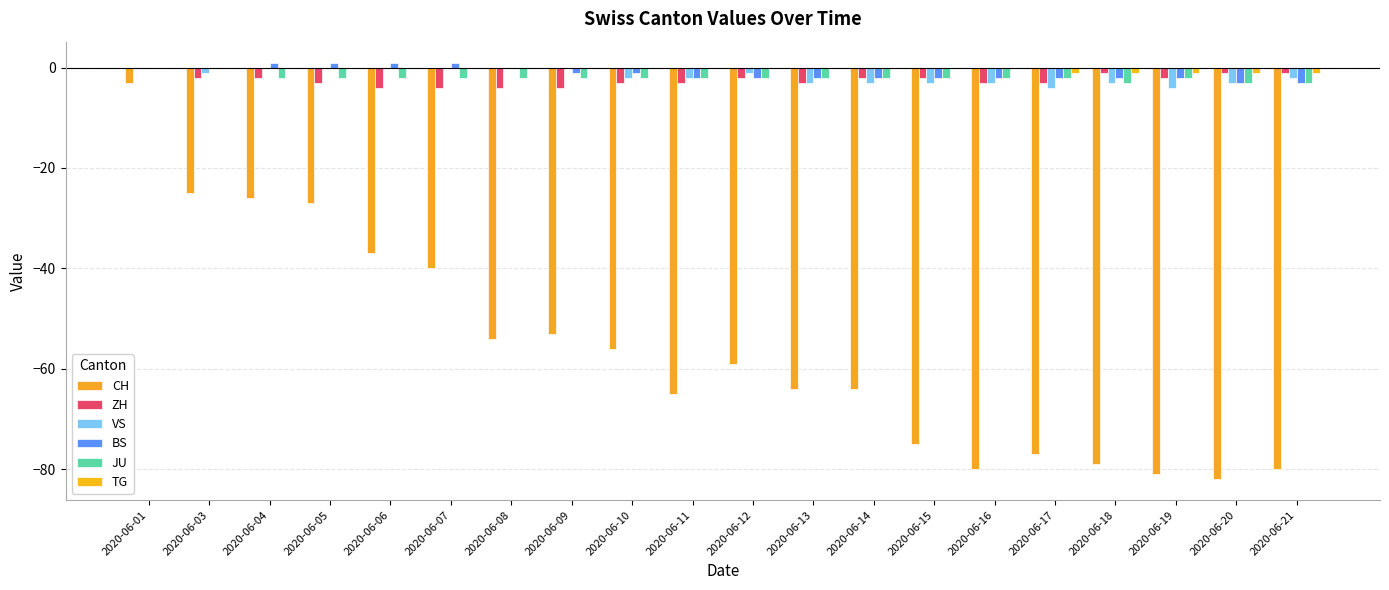

Reading left to right, transcribe all the data shown in this chart.

CH: 2020-06-01=-3	2020-06-03=-25	2020-06-04=-26	2020-06-05=-27	2020-06-06=-37	2020-06-07=-40	2020-06-08=-54	2020-06-09=-53	2020-06-10=-56	2020-06-11=-65	2020-06-12=-59	2020-06-13=-64	2020-06-14=-64	2020-06-15=-75	2020-06-16=-80	2020-06-17=-77	2020-06-18=-79	2020-06-19=-81	2020-06-20=-82	2020-06-21=-80
ZH: 2020-06-01=0	2020-06-03=-2	2020-06-04=-2	2020-06-05=-3	2020-06-06=-4	2020-06-07=-4	2020-06-08=-4	2020-06-09=-4	2020-06-10=-3	2020-06-11=-3	2020-06-12=-2	2020-06-13=-3	2020-06-14=-2	2020-06-15=-2	2020-06-16=-3	2020-06-17=-3	2020-06-18=-1	2020-06-19=-2	2020-06-20=-1	2020-06-21=-1
VS: 2020-06-01=0	2020-06-03=-1	2020-06-04=0	2020-06-05=0	2020-06-06=0	2020-06-07=0	2020-06-08=0	2020-06-09=0	2020-06-10=-2	2020-06-11=-2	2020-06-12=-1	2020-06-13=-3	2020-06-14=-3	2020-06-15=-3	2020-06-16=-3	2020-06-17=-4	2020-06-18=-3	2020-06-19=-4	2020-06-20=-3	2020-06-21=-2
BS: 2020-06-01=0	2020-06-03=0	2020-06-04=1	2020-06-05=1	2020-06-06=1	2020-06-07=1	2020-06-08=0	2020-06-09=-1	2020-06-10=-1	2020-06-11=-2	2020-06-12=-2	2020-06-13=-2	2020-06-14=-2	2020-06-15=-2	2020-06-16=-2	2020-06-17=-2	2020-06-18=-2	2020-06-19=-2	2020-06-20=-3	2020-06-21=-3
JU: 2020-06-01=0	2020-06-03=0	2020-06-04=-2	2020-06-05=-2	2020-06-06=-2	2020-06-07=-2	2020-06-08=-2	2020-06-09=-2	2020-06-10=-2	2020-06-11=-2	2020-06-12=-2	2020-06-13=-2	2020-06-14=-2	2020-06-15=-2	2020-06-16=-2	2020-06-17=-2	2020-06-18=-3	2020-06-19=-2	2020-06-20=-3	2020-06-21=-3
TG: 2020-06-01=0	2020-06-03=0	2020-06-04=0	2020-06-05=0	2020-06-06=0	2020-06-07=0	2020-06-08=0	2020-06-09=0	2020-06-10=0	2020-06-11=0	2020-06-12=0	2020-06-13=0	2020-06-14=0	2020-06-15=0	2020-06-16=0	2020-06-17=-1	2020-06-18=-1	2020-06-19=-1	2020-06-20=-1	2020-06-21=-1